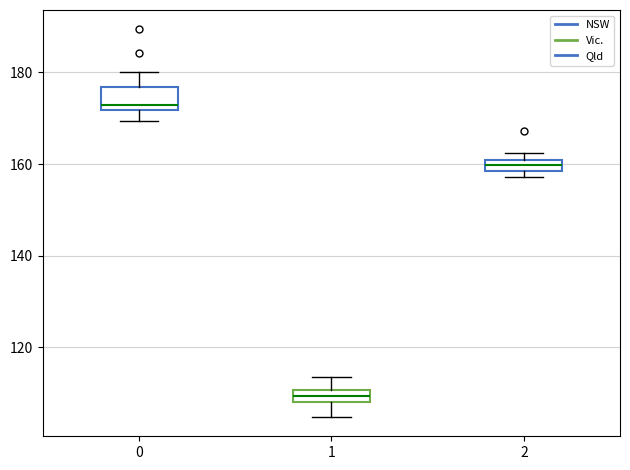

Where does the lower whisker of the box at x = 0 end on the y-axis? The values are not printed on the chart, so give them approximately, as read against the axis.

170